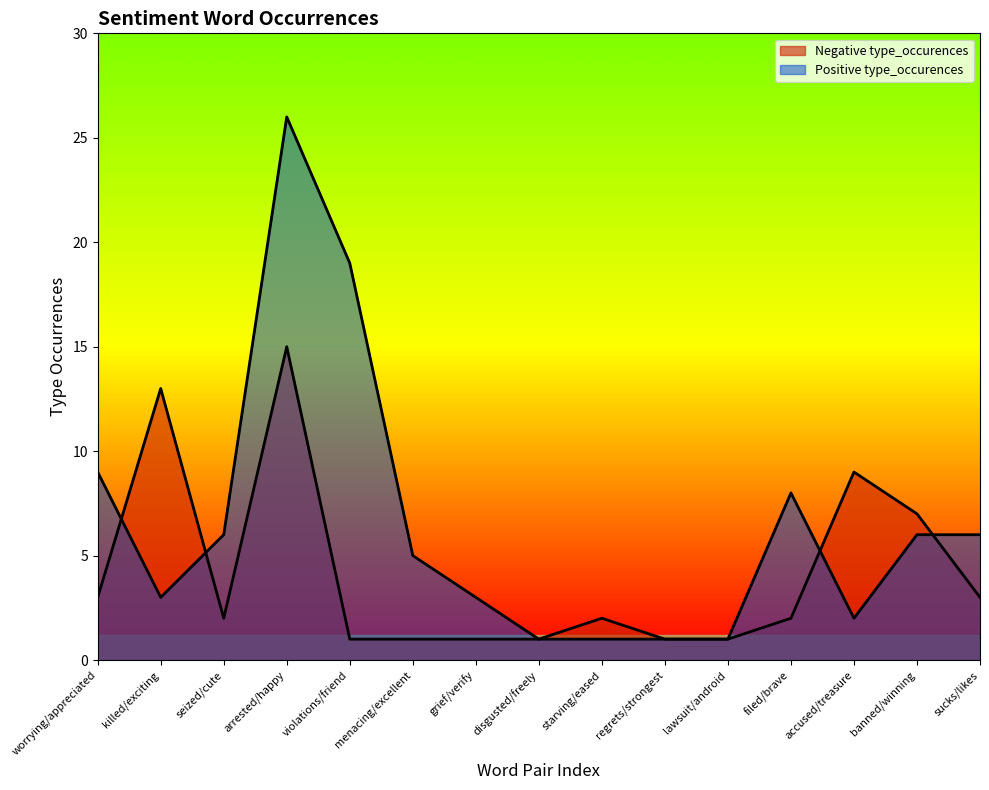

Does the chart display data point markers on the line(s)?

No